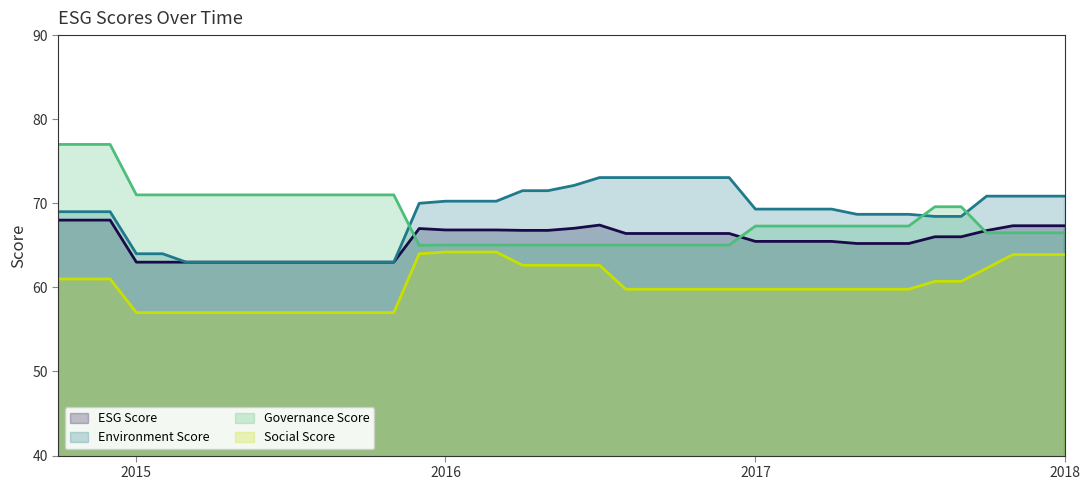

List the series in order of their peak value, highest first.

Governance Score, Environment Score, ESG Score, Social Score